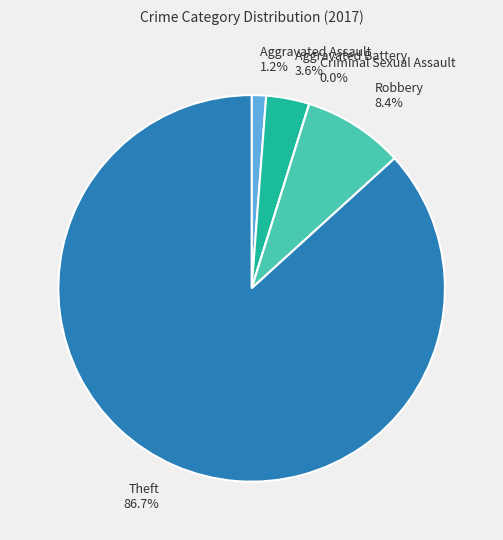

To the nearest percent, what is the difference between the Aggravated Battery and Criminal Sexual Assault slice percentages?

4%